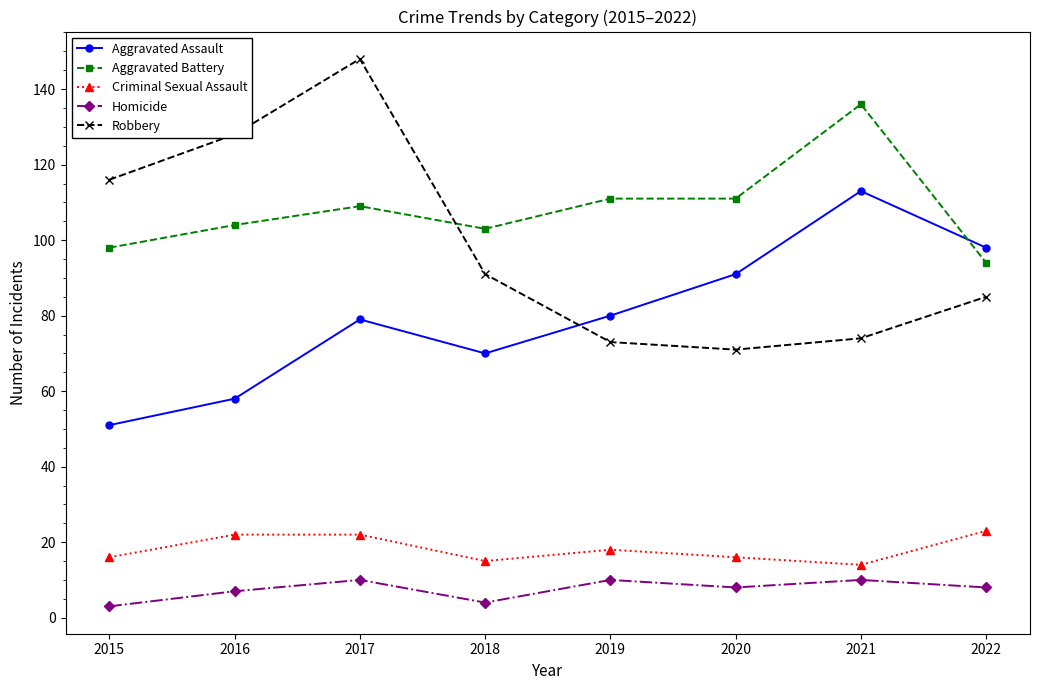

Which series has the largest range (max minus min)?

Robbery